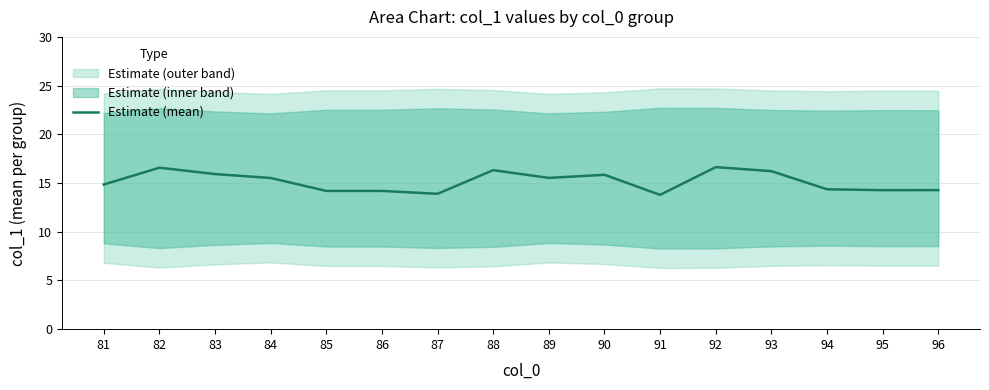

Rank the categories by value from lowest to highest.

91, 87, 86, 85, 95, 96, 94, 81, 84, 89, 90, 83, 93, 88, 82, 92